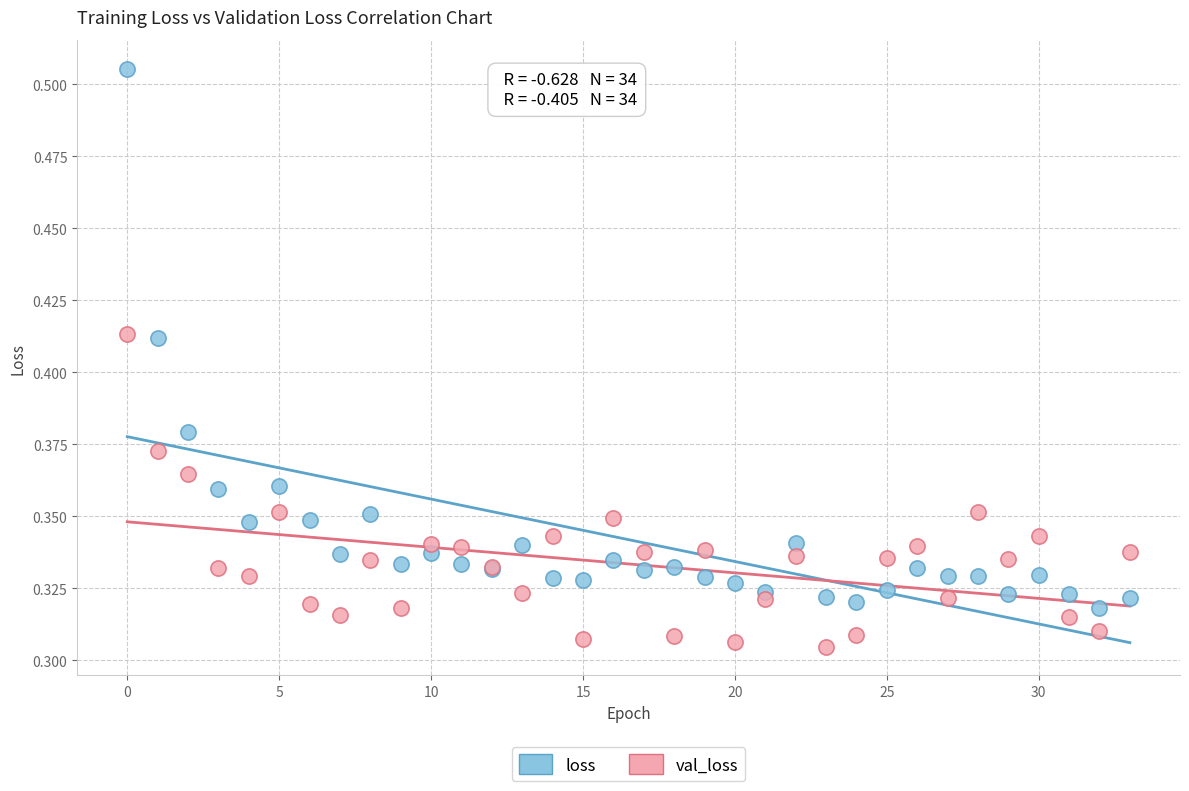

Which series contains the highest Y value?

loss